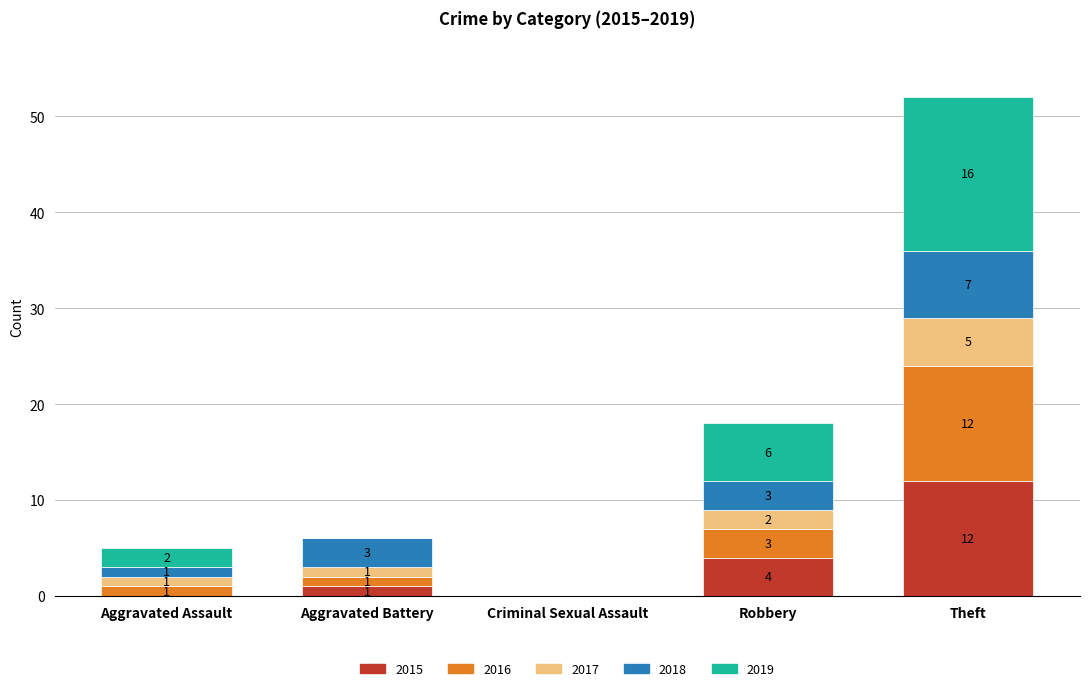

Is it true that 2015 equals 0 at Aggravated Assault?

True